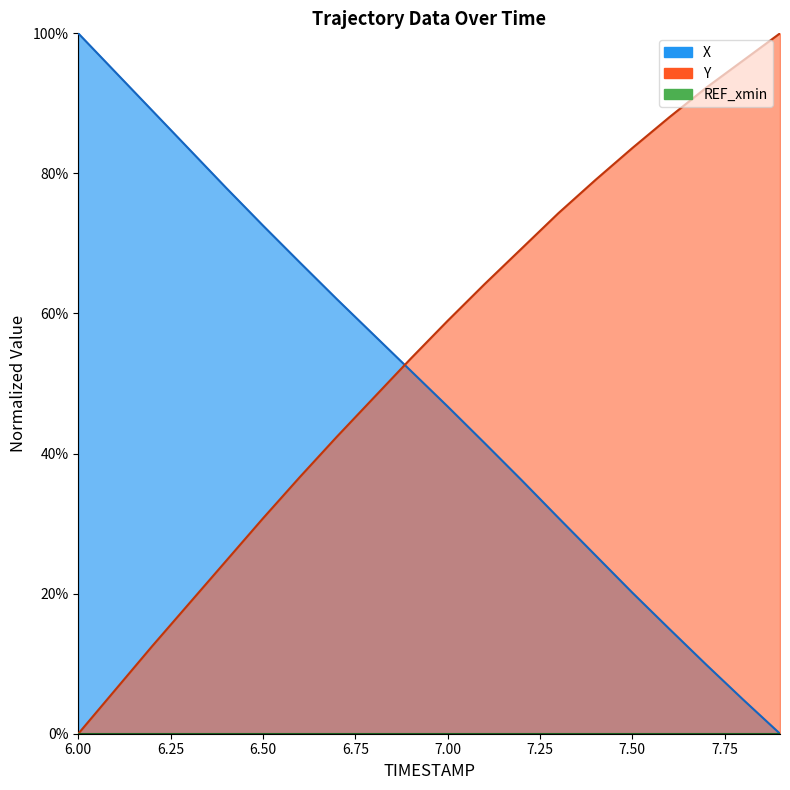

What is the label of the 11th point from the left?

7.0